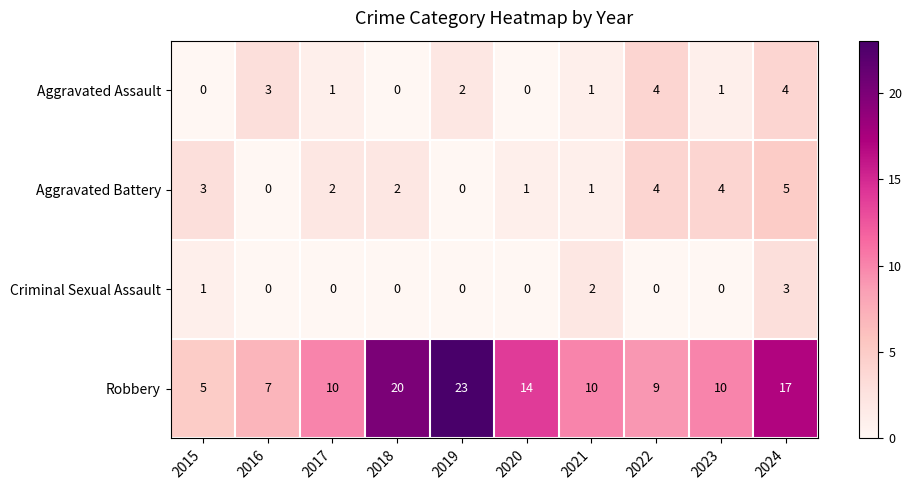

What is the difference between the maximum and minimum values in the Aggravated Assault series?

4